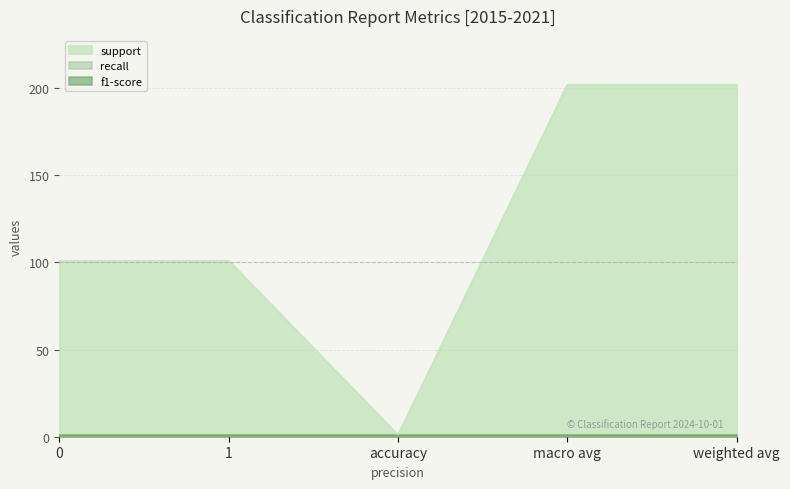

Which series has the largest total across all categories?

support